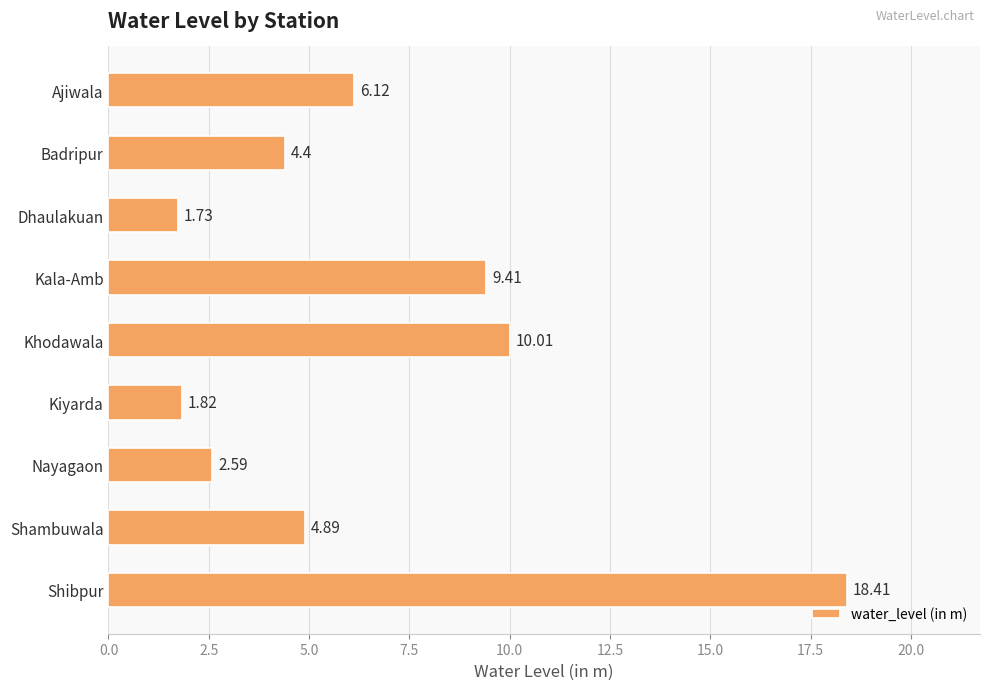

What is the difference between the values at Nayagaon and Ajiwala?

3.5